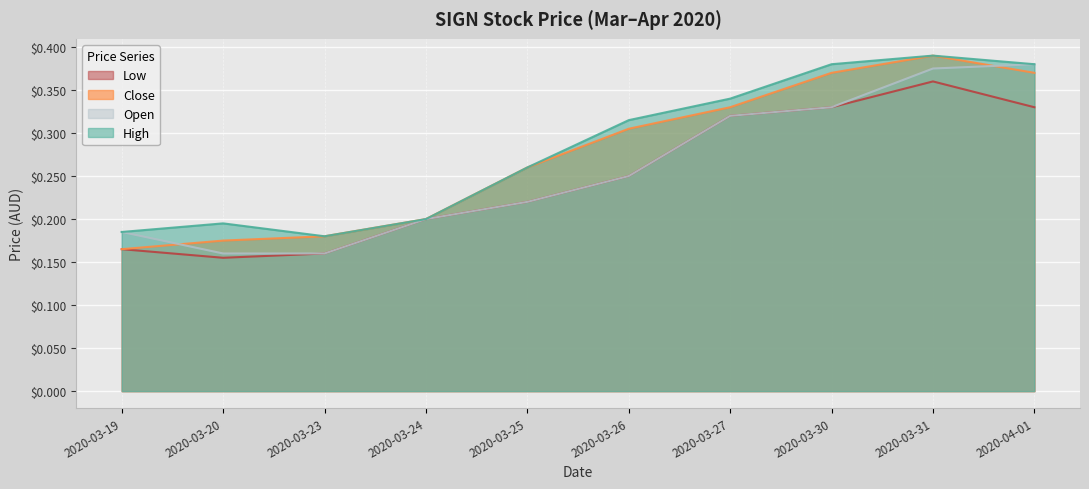

How many lines are shown in the chart?

4